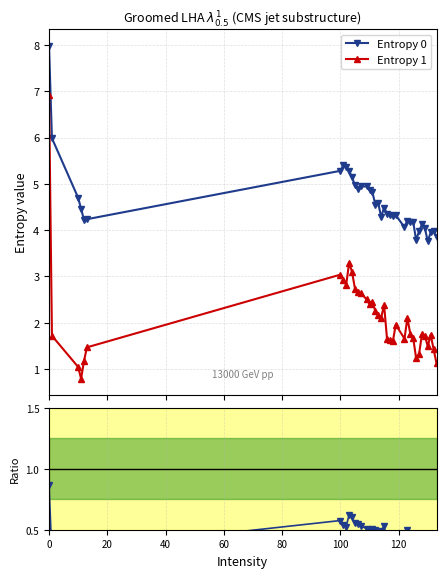

Rank the series by their maximum value, from highest to lowest.

Entropy 0, Entropy 1, Ratio E1/E0